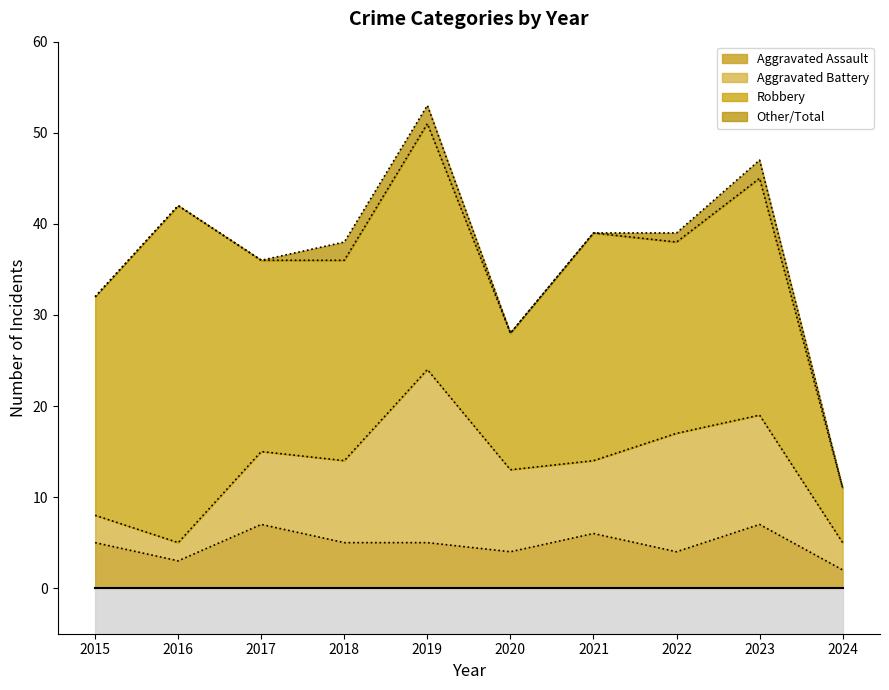

True or false: Aggravated Assault and Total intersect in this chart.

False